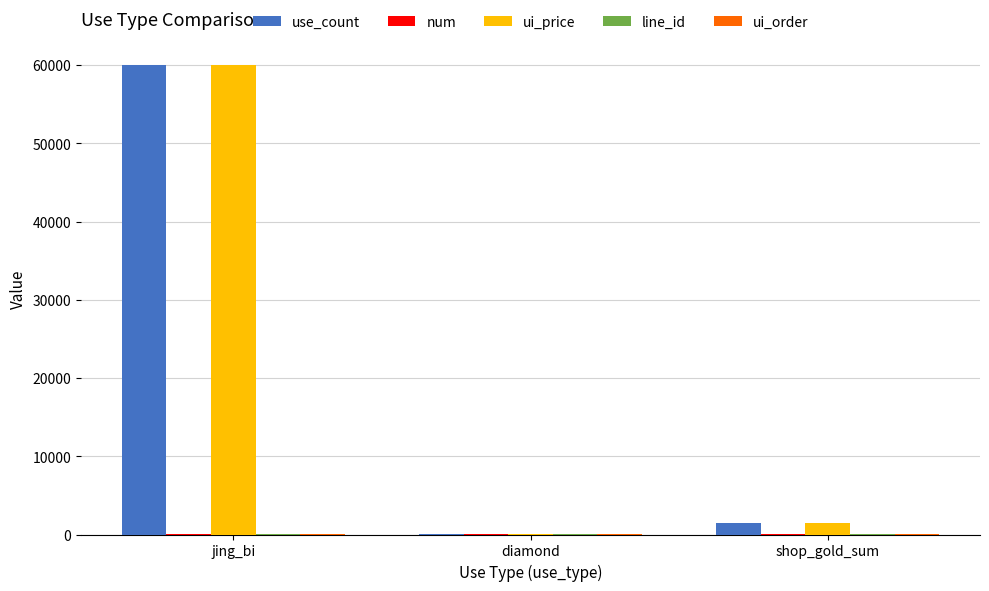

At which category is the sum across all series the highest?

jing_bi